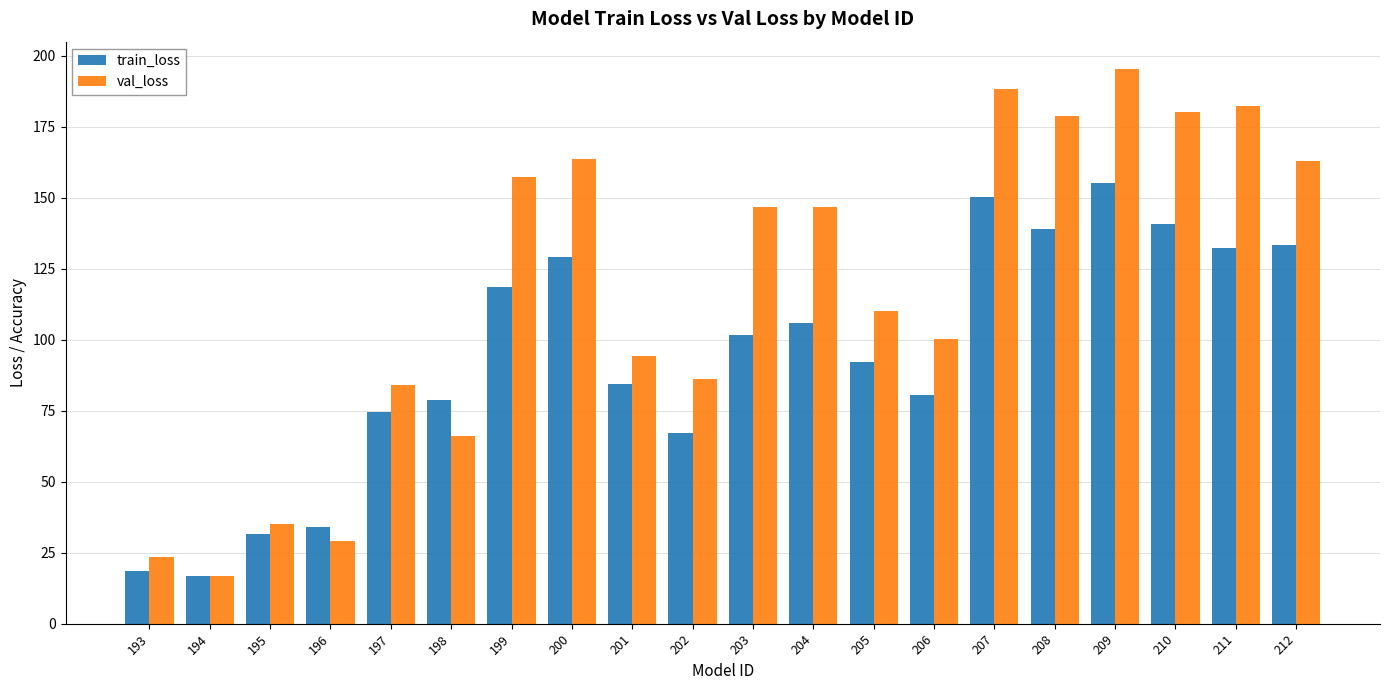

At 198, list the series in order from largest to smallest.

train_loss, val_loss